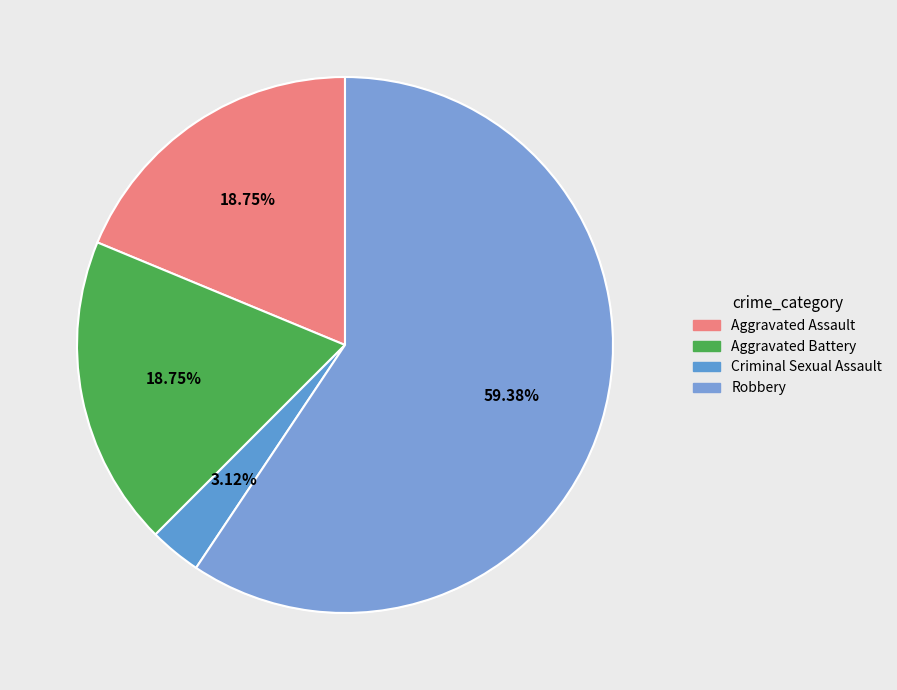

The Criminal Sexual Assault slice represents 3% of the pie. True or false?

True